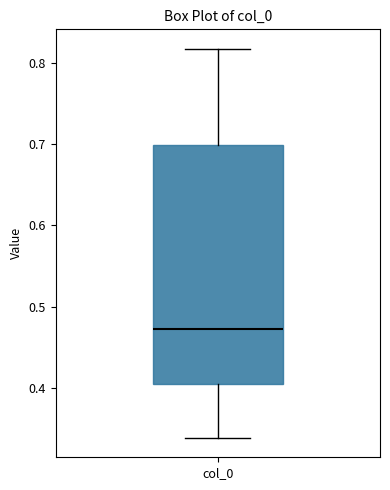

Where does the median line of the box for col_0 sit on the y-axis? The values are not printed on the chart, so give them approximately, as read against the axis.

0.47